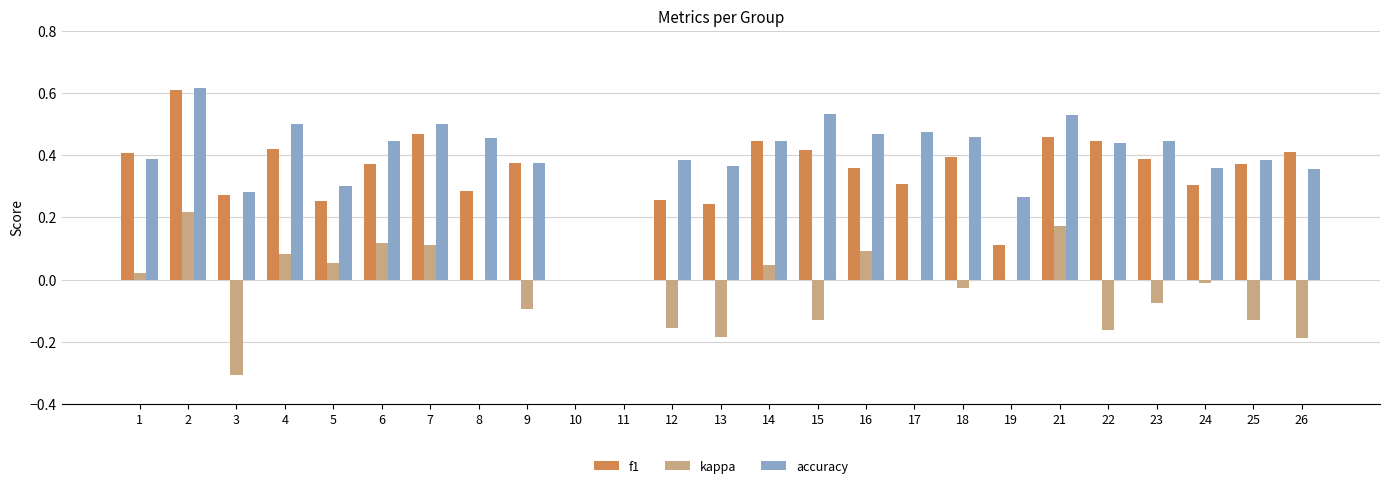

What is the total value across all series at 7?

1.1